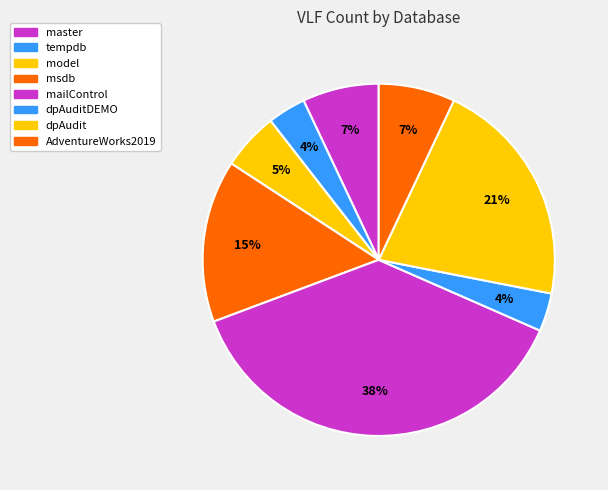

Which category has the smallest portion of the pie?

tempdb